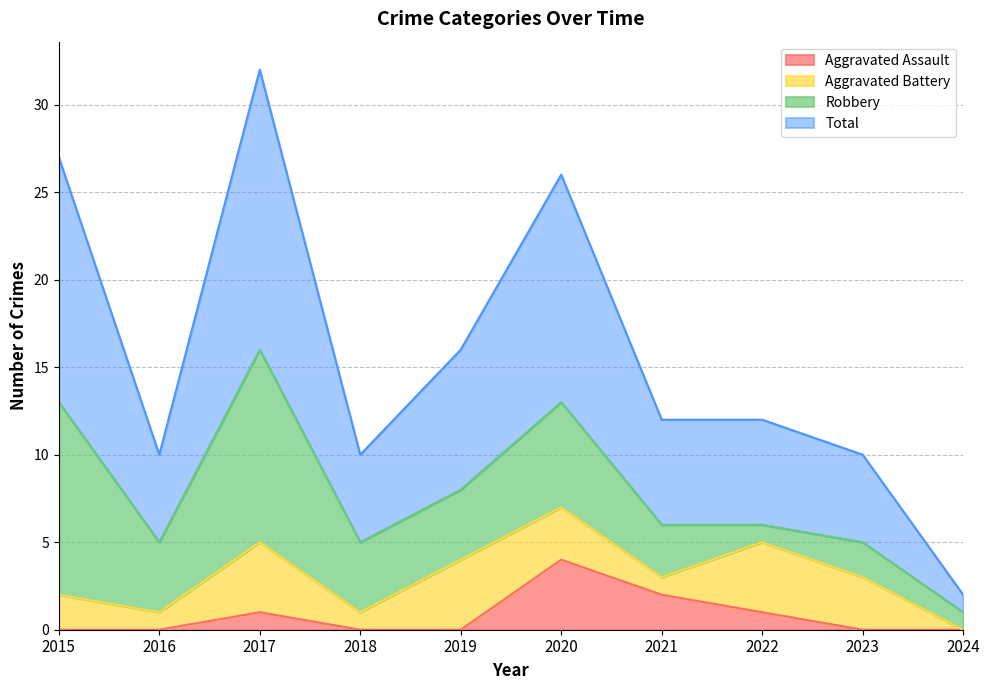

Which category has the highest value in the Aggravated Assault series?

2020